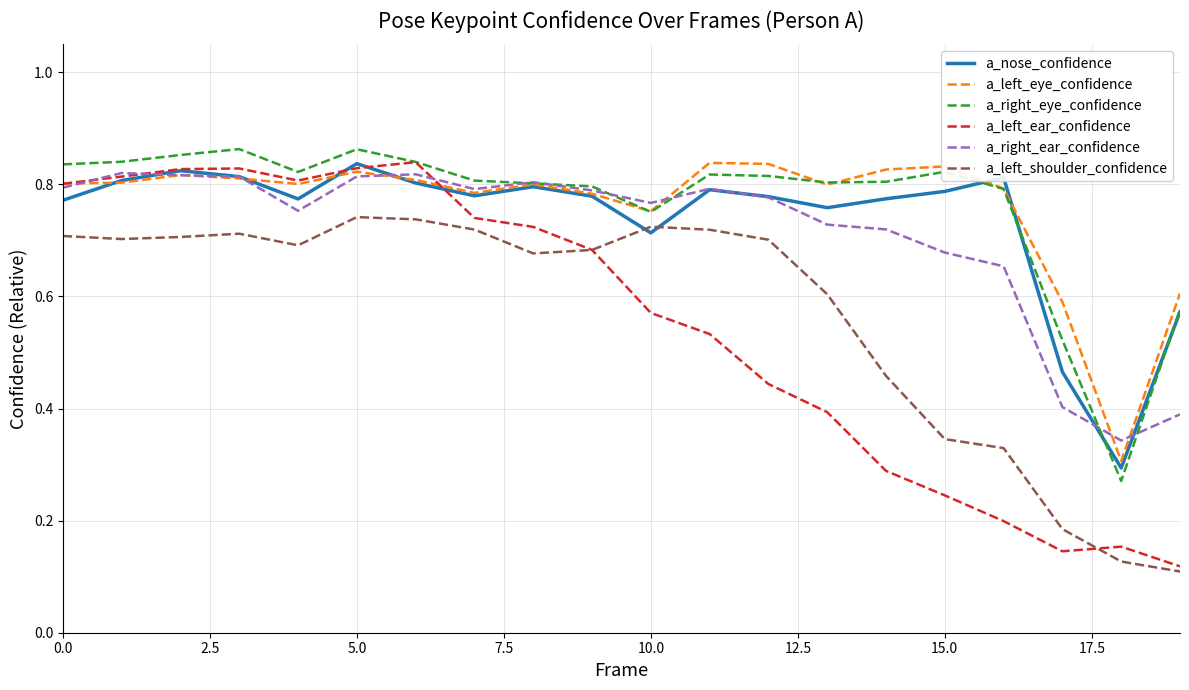

Which series has the largest range (max minus min)?

a_left_ear_confidence